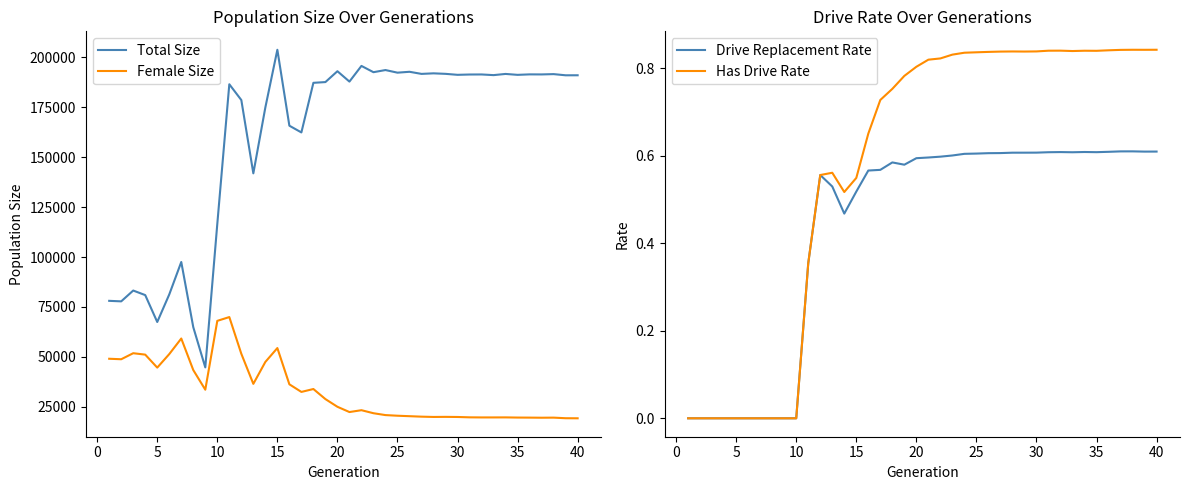

True or false: Female Size and Total Size cross at least once.

False